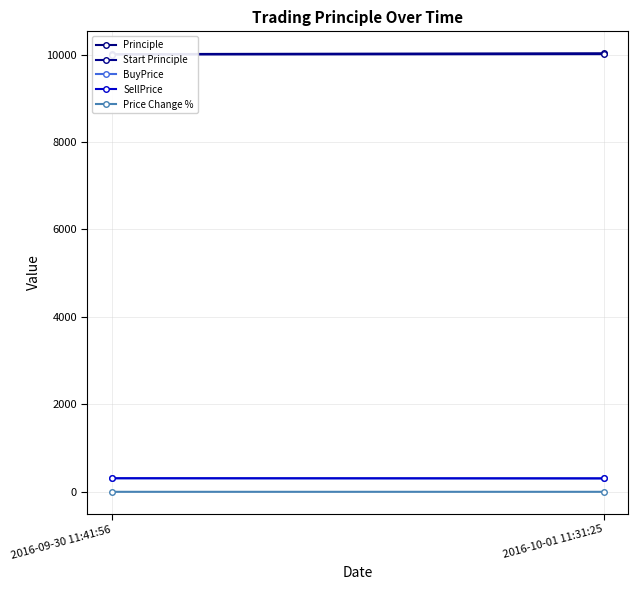

Which category has the lowest value in the SellPrice series?

2016-10-01 11:31:25